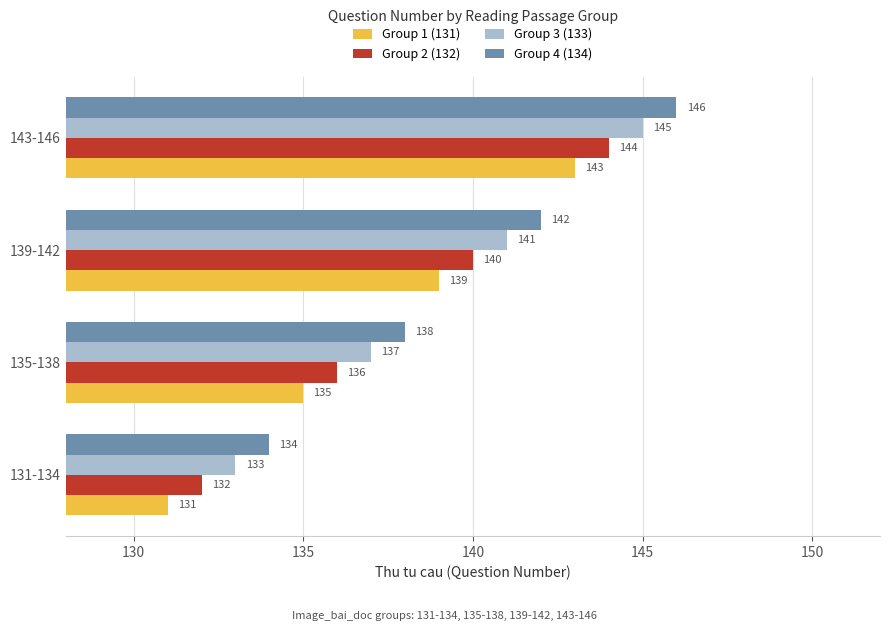

At how many categories does at least one series exceed 131?

4